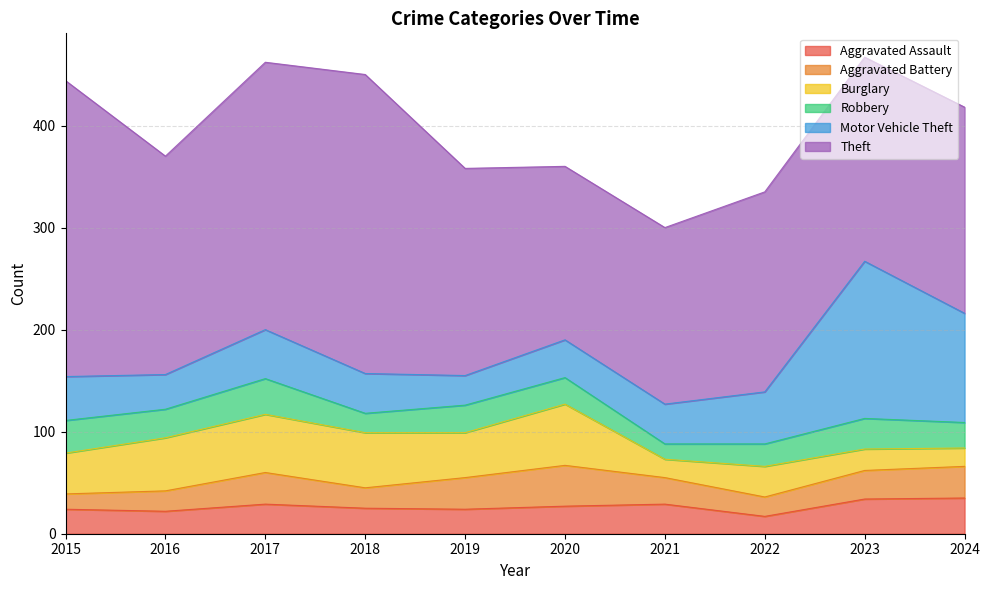

Where does the Aggravated Battery series first go above 28?

2017